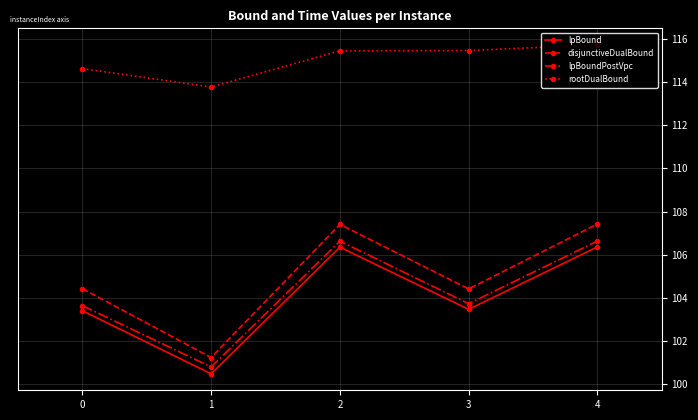

True or false: disjunctiveDualBound and lpBoundPostVpc intersect in this chart.

False